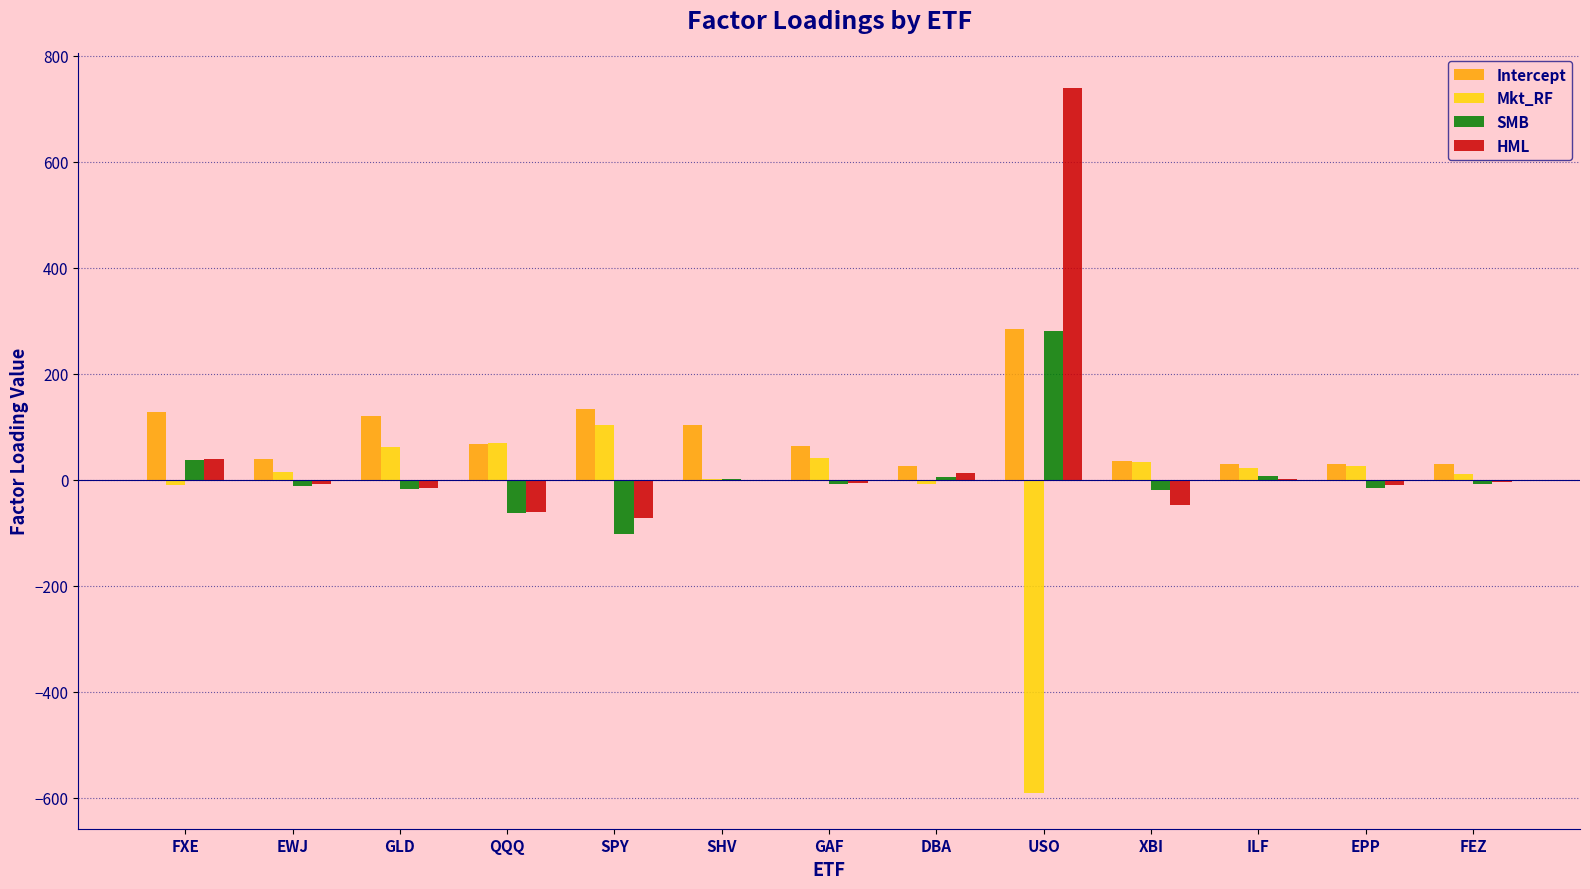

Which series changed the most between USO and EPP?

HML